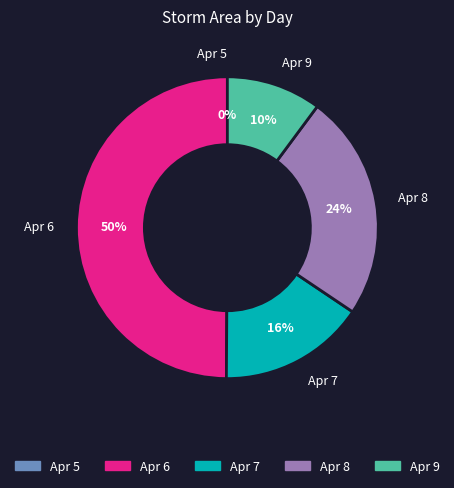

The Apr 7 slice represents 16% of the pie. True or false?

True